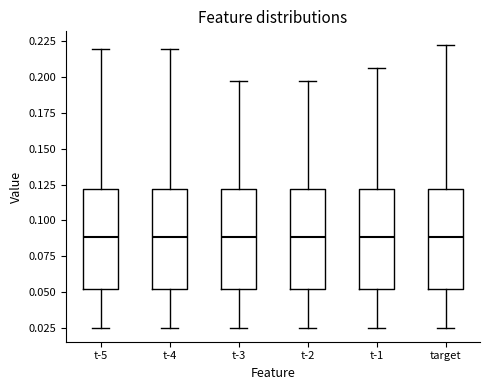

Where does the upper whisker of the box for t-4 end on the y-axis? The values are not printed on the chart, so give them approximately, as read against the axis.

0.220